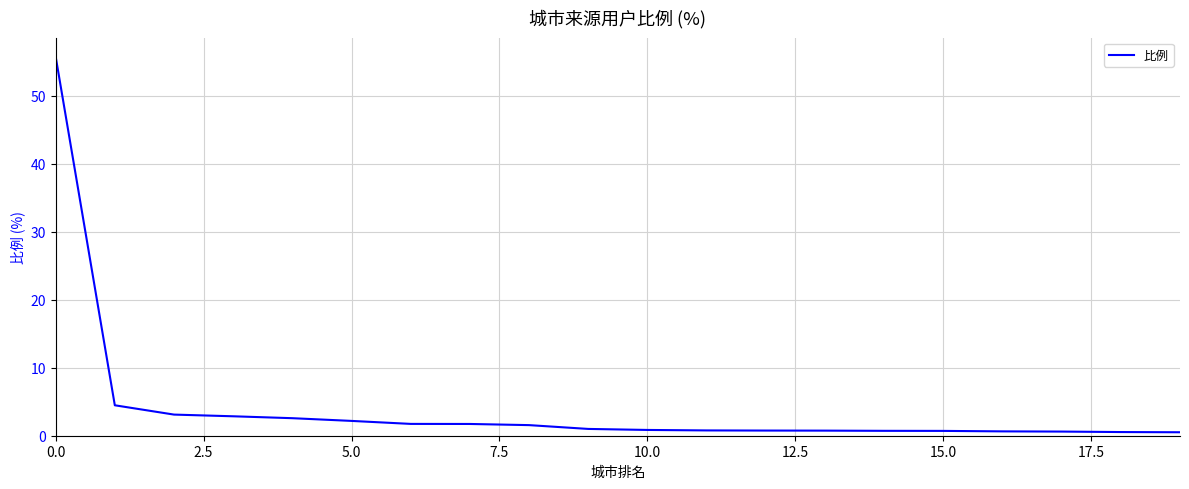

What is the difference between the maximum and minimum values?

55.3